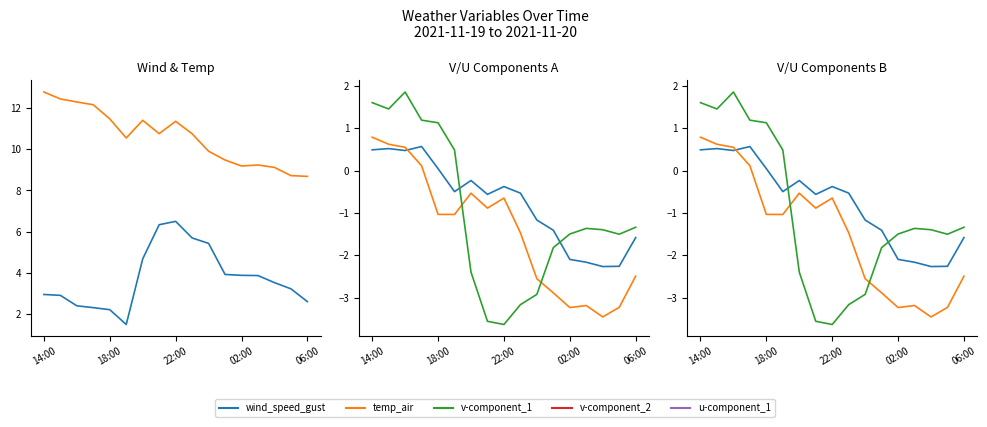

What is the sum of all u-component_1 values?

-16.9